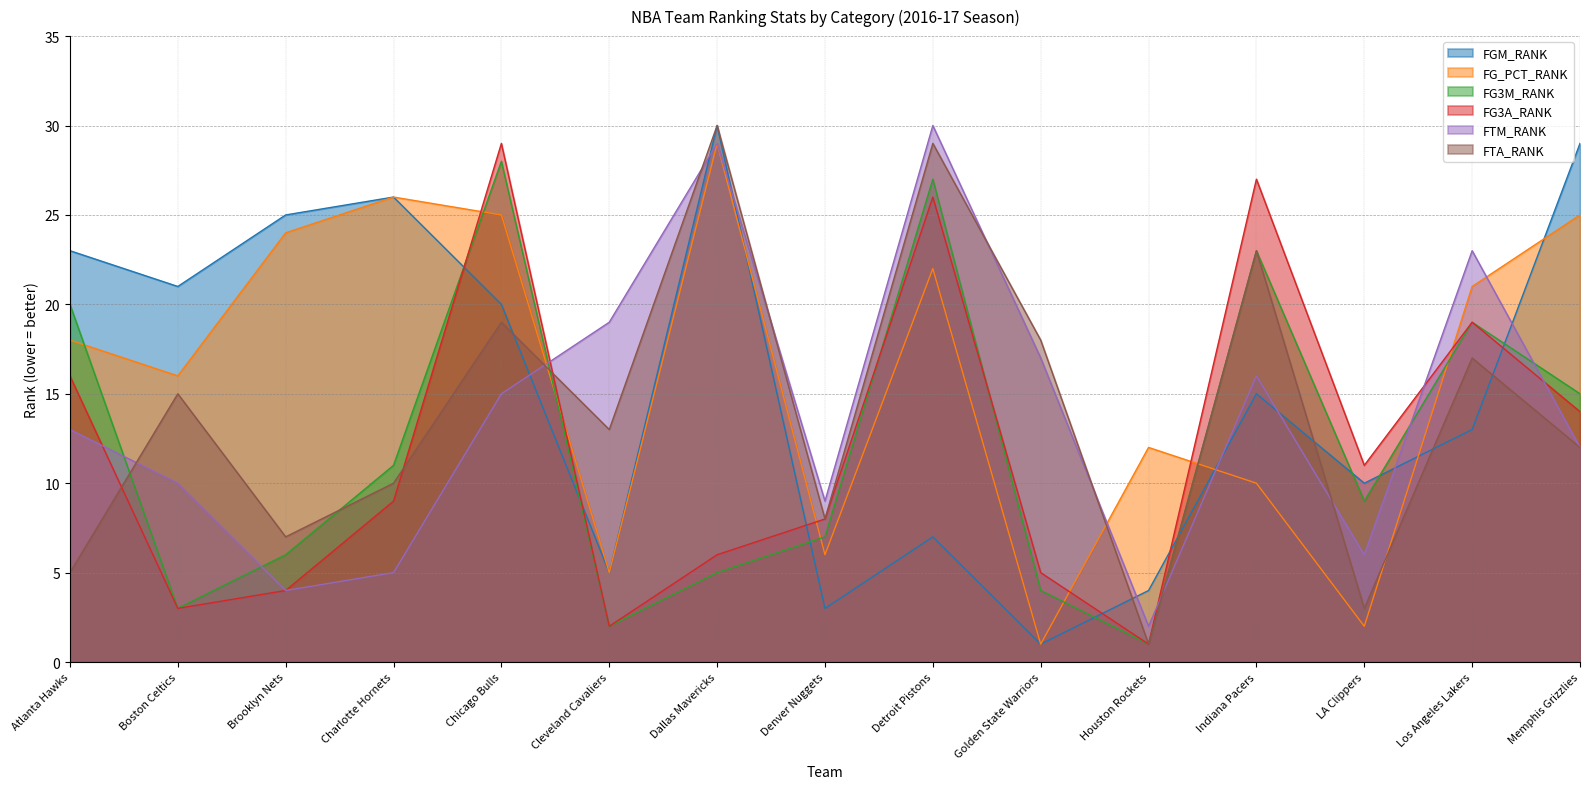

True or false: FG_PCT_RANK and FTM_RANK cross at least once.

True